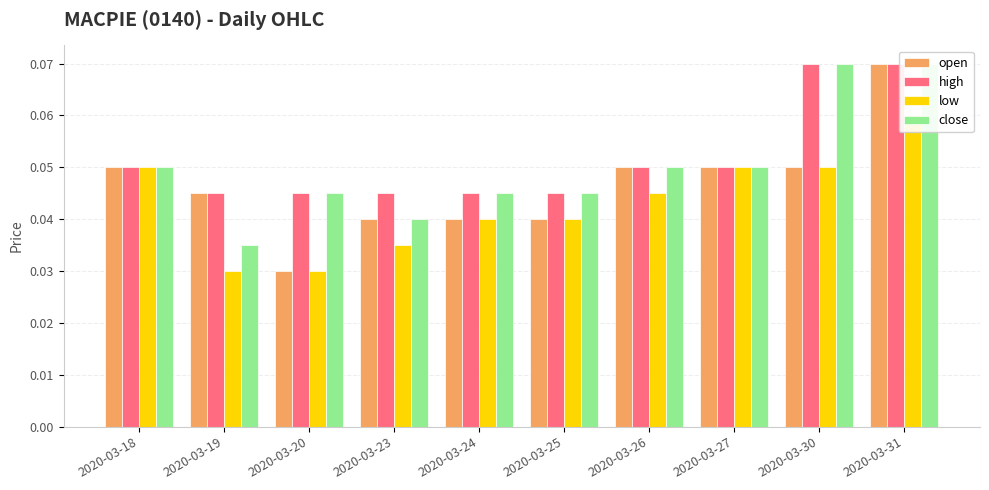

How many bars are there in total?

40